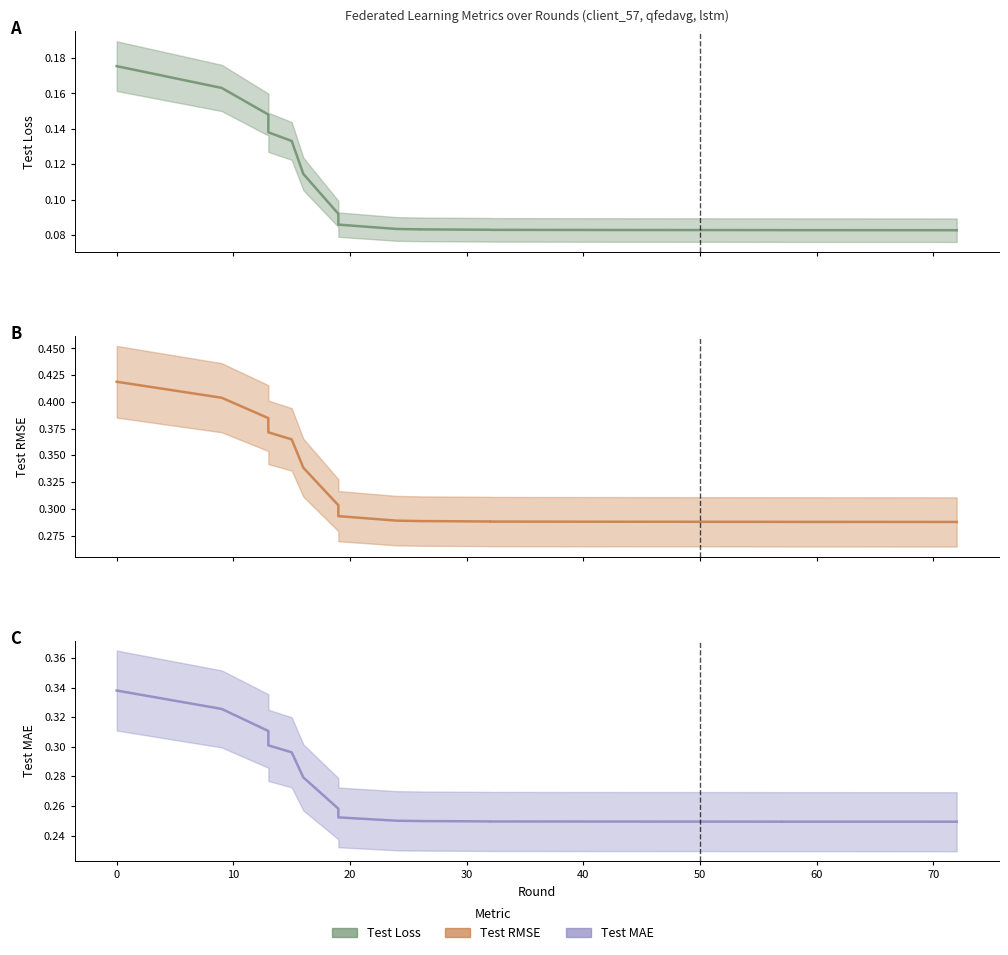

What is the label of the 14th point from the right?

50